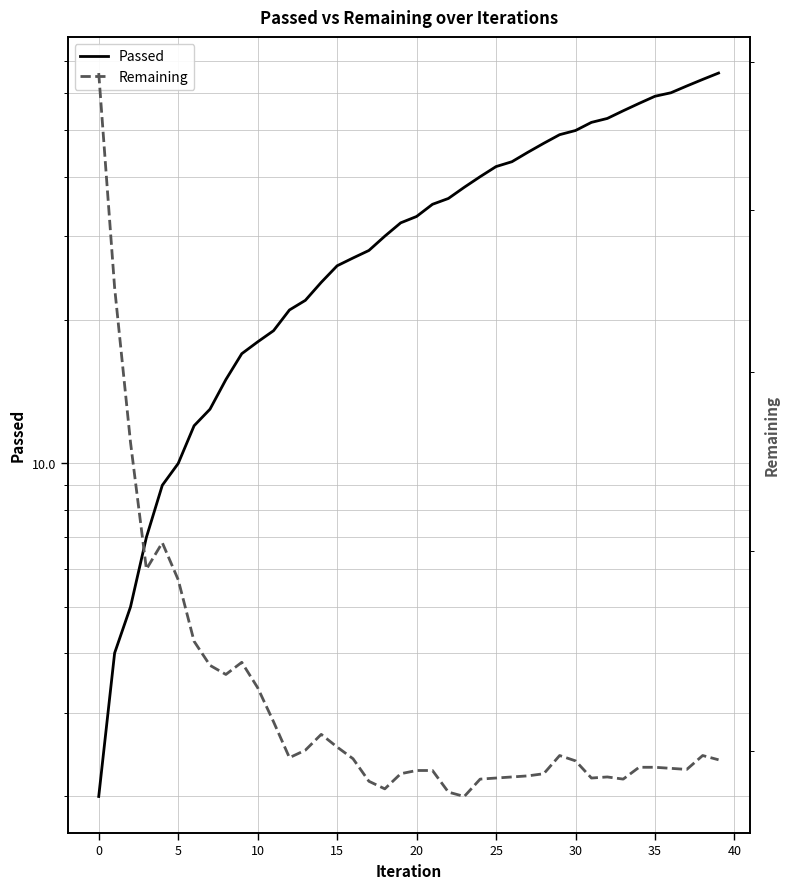

How many values in the Remaining series exceed 1592?

19